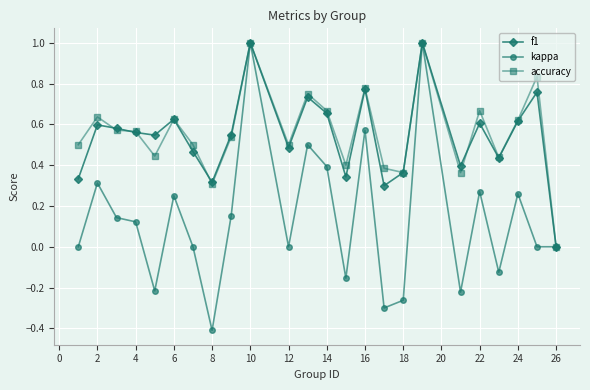

True or false: accuracy has more than 1 points higher than both neighbors.

True